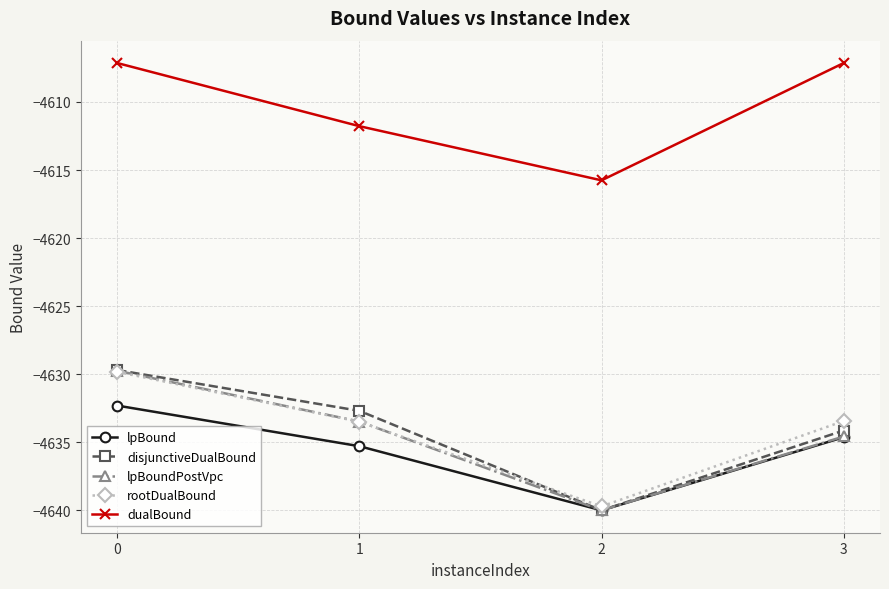

Which series has the widest spread of values?

disjunctiveDualBound